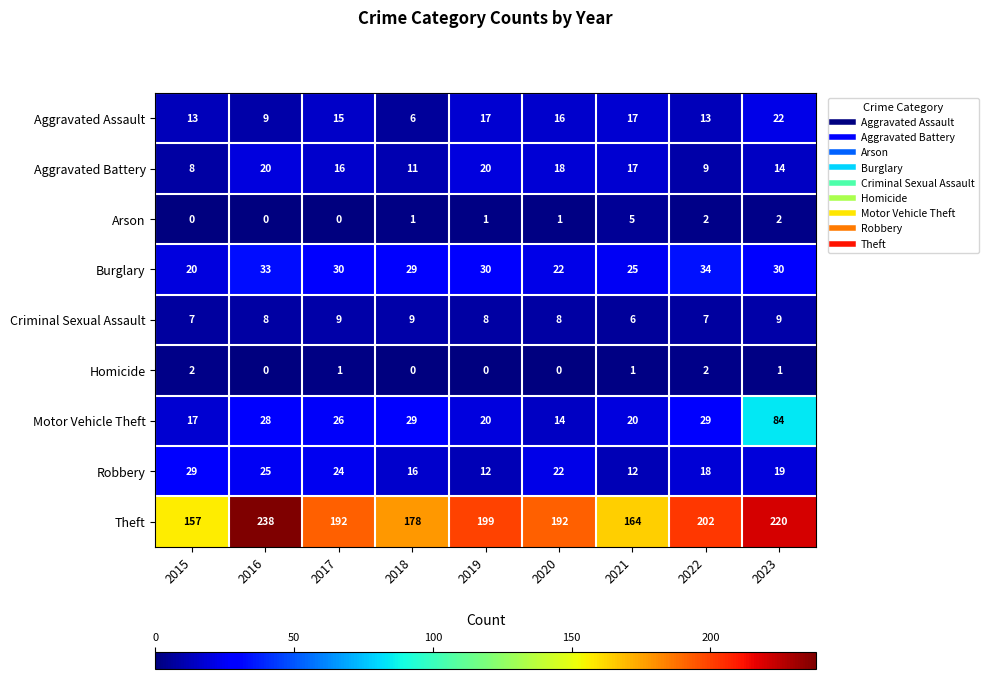

What is the difference between the highest and lowest values at 2016?

238